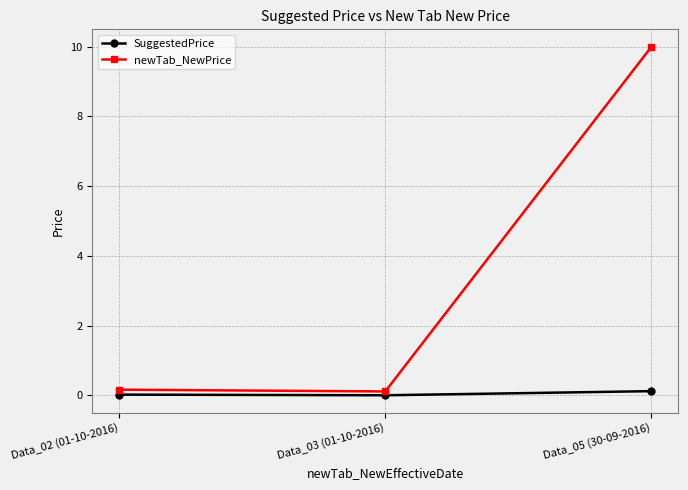

What is the sum of all newTab_NewPrice values?

10.3